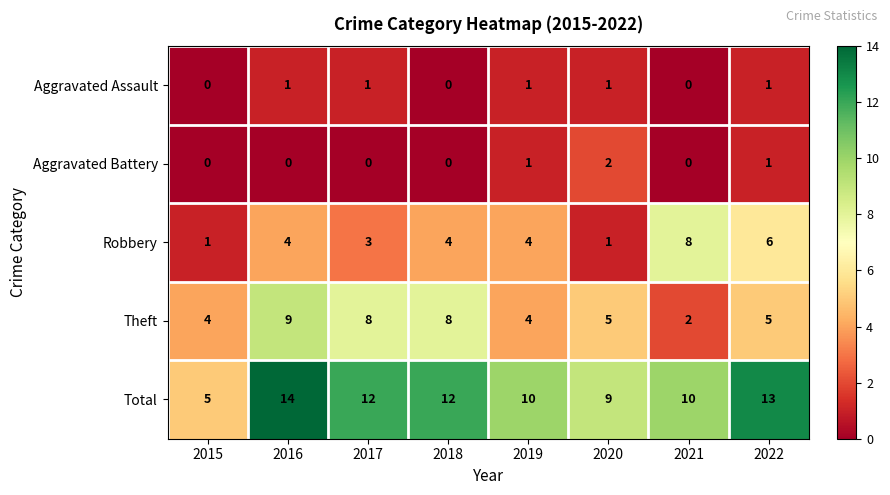

What is the total value across all series at 2018?

24